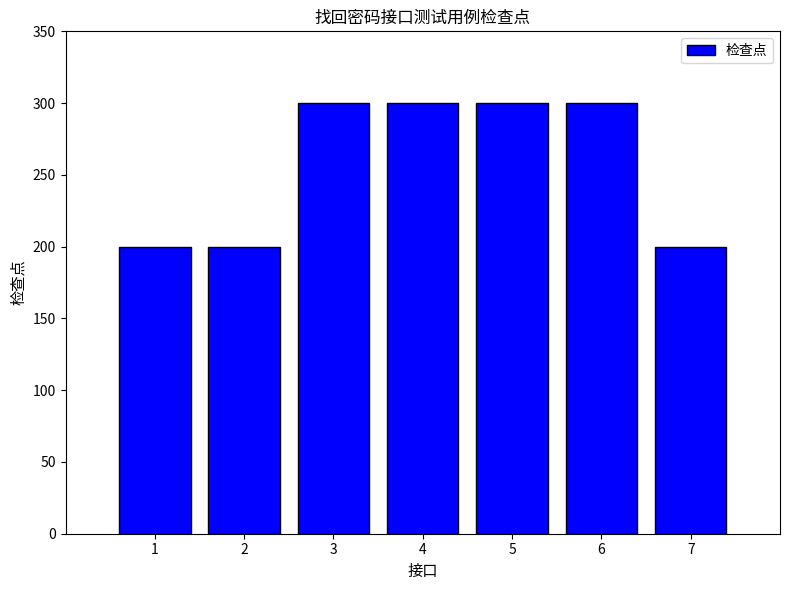

The chart shows a value of 200 at 2. True or false?

True